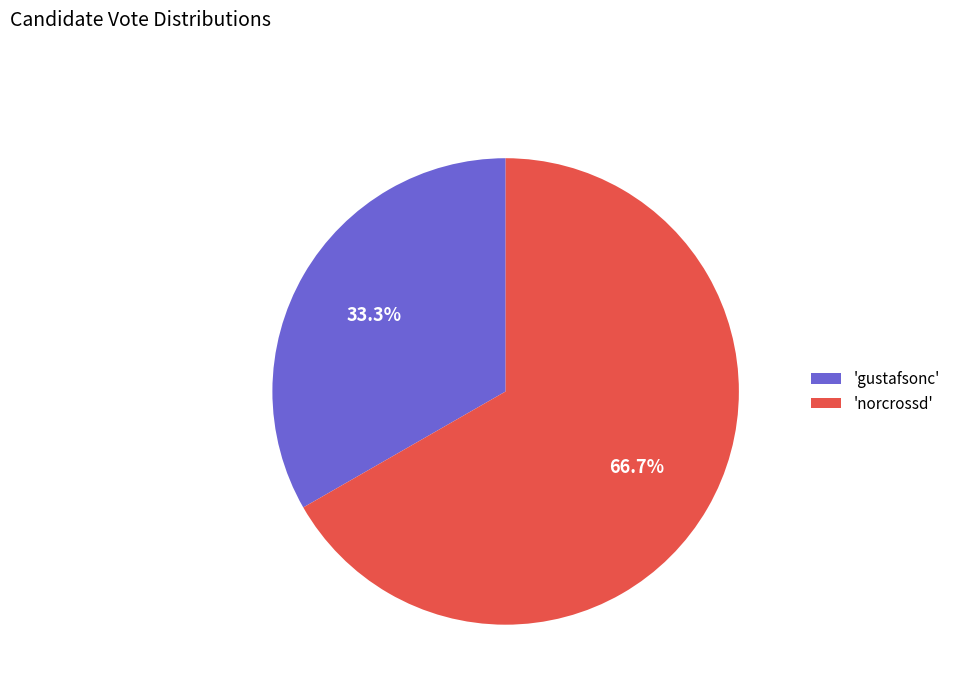

Rank the categories by value from highest to lowest.

'norcrossd', 'gustafsonc'